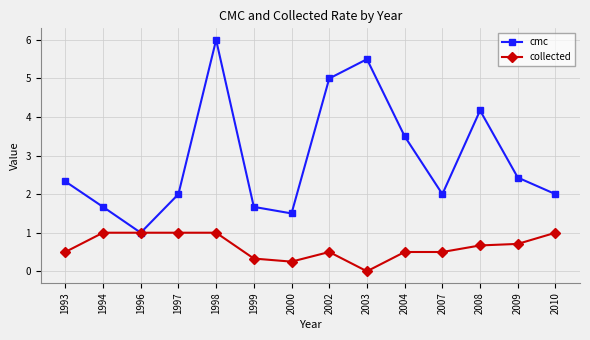

In cmc, how many points are lower than both neighbors (excluding endpoints)?

3